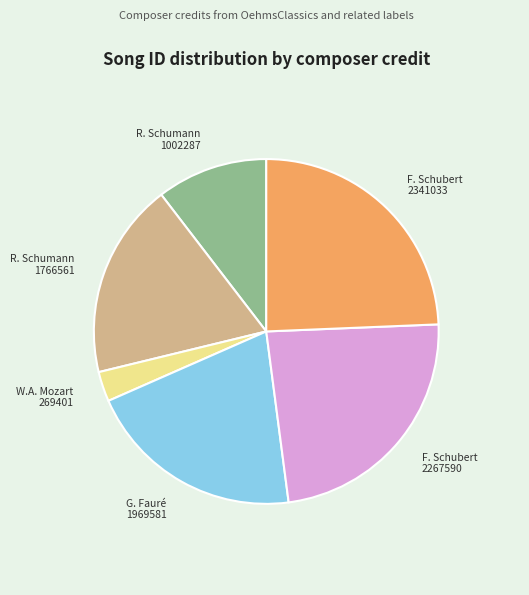

Is R. Schumann 1766561 the majority of the pie?

No